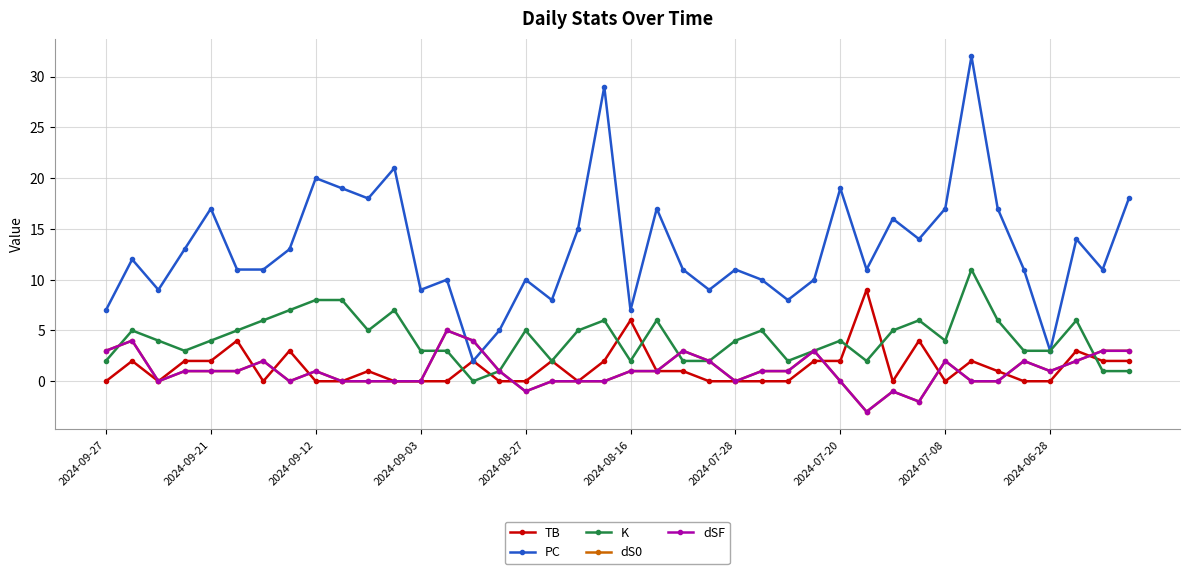

What is the minimum value for PC?

2